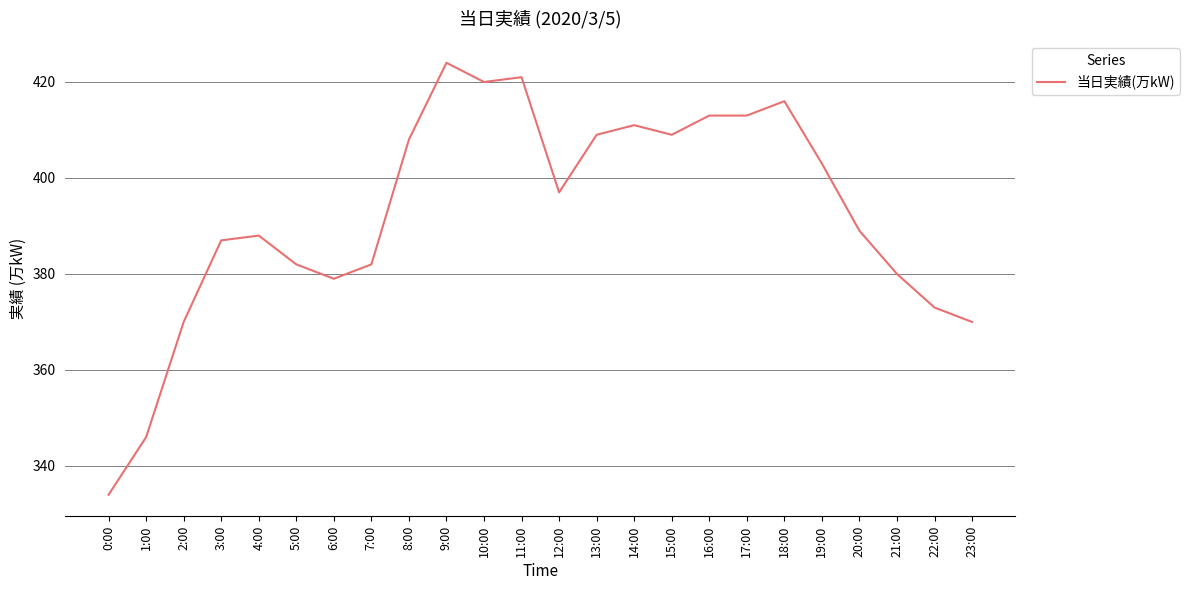

What is the difference between the values at 15:00 and 3:00?

22